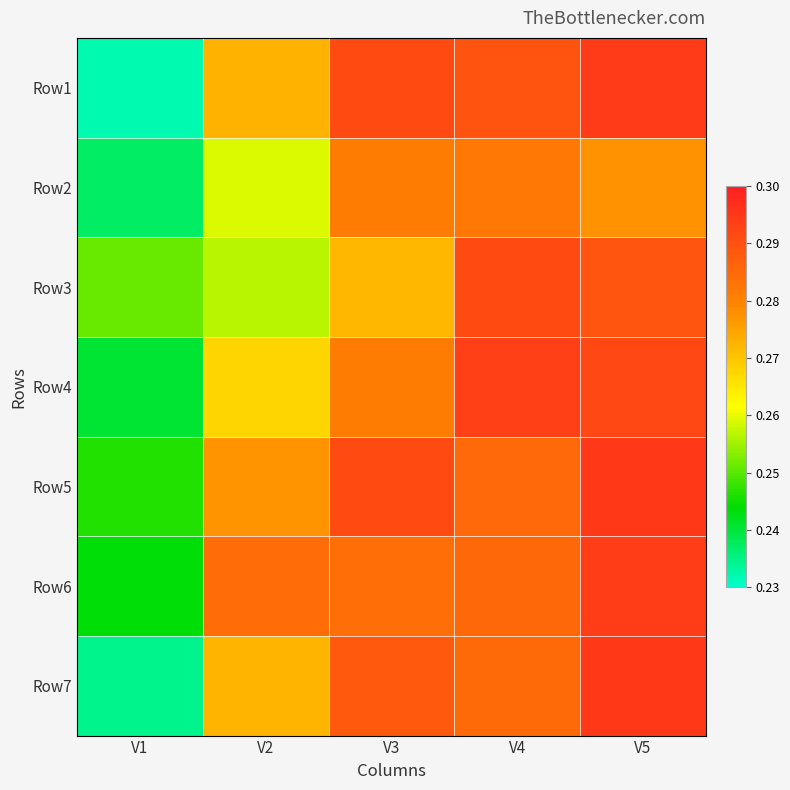

Rank the series at V5 from lowest to highest value.

Row2, Row3, Row4, Row6, Row1, Row5, Row7